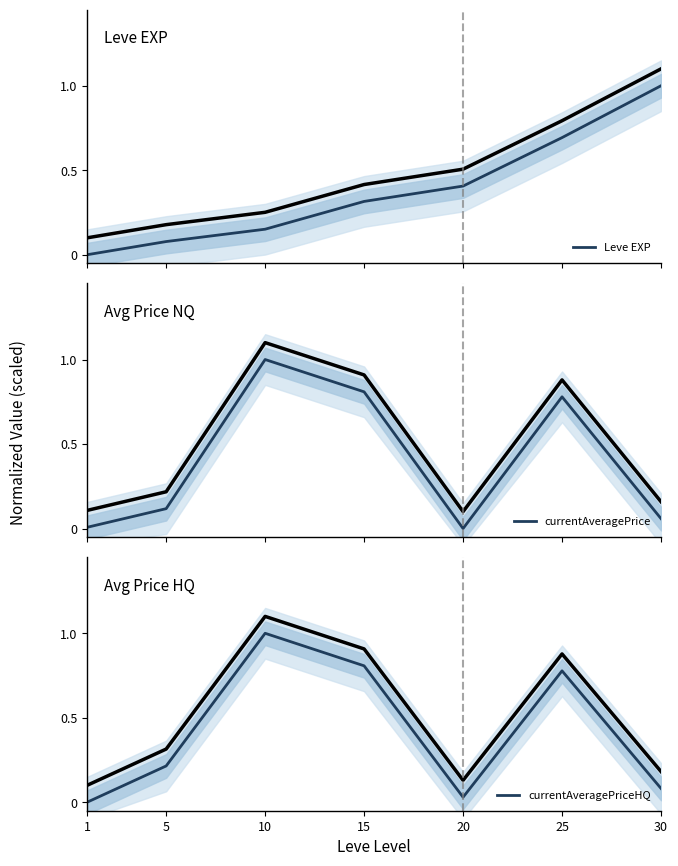

What is the value of the currentAveragePriceHQ point at the 4th from the left?

0.8